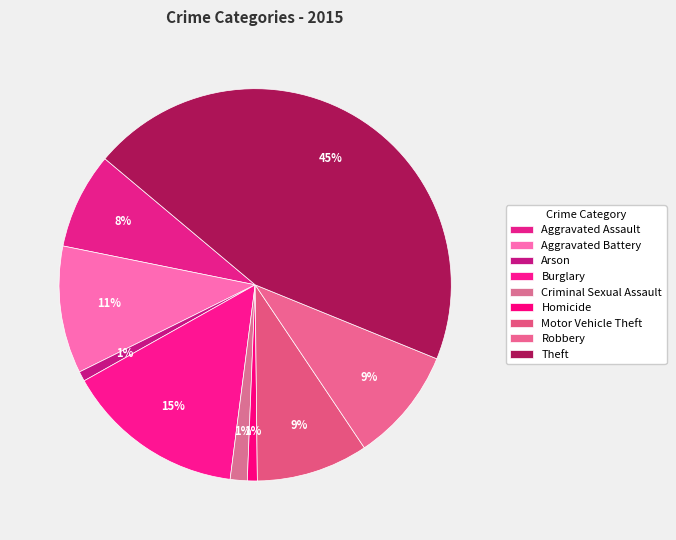

How many slices are in this pie chart?

9